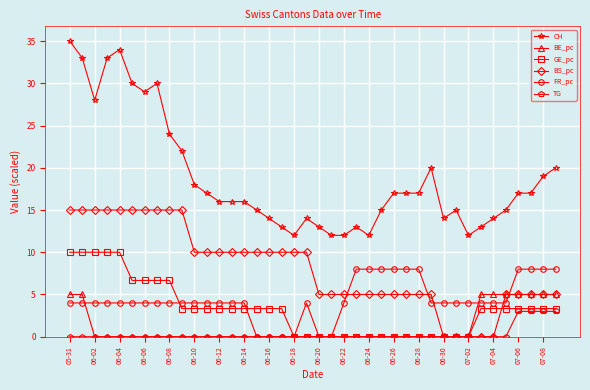

At how many categories does at least one series exceed 31?

4